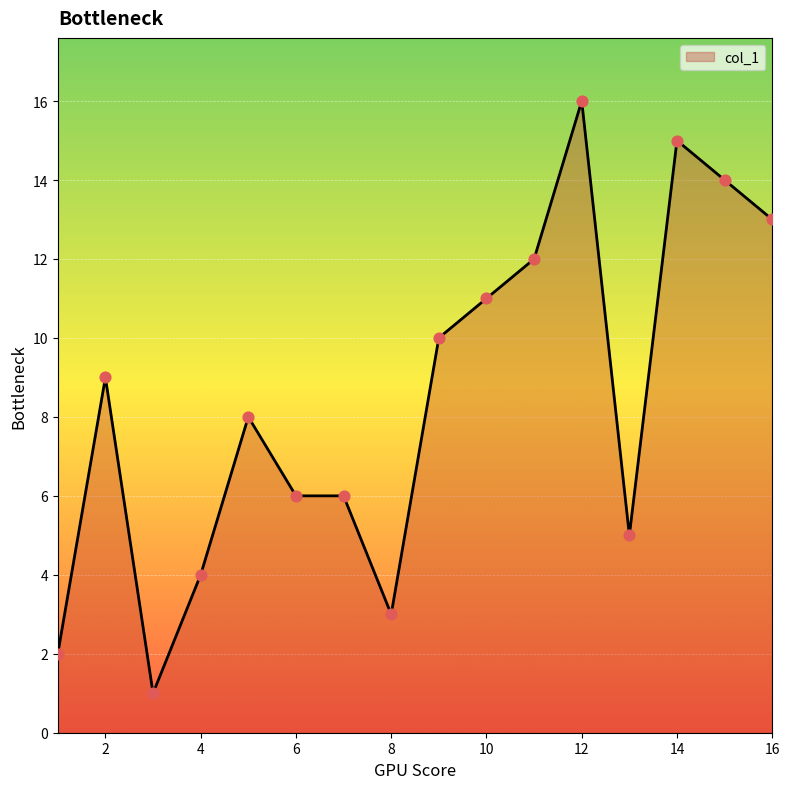

What is the maximum value shown in the chart?

16